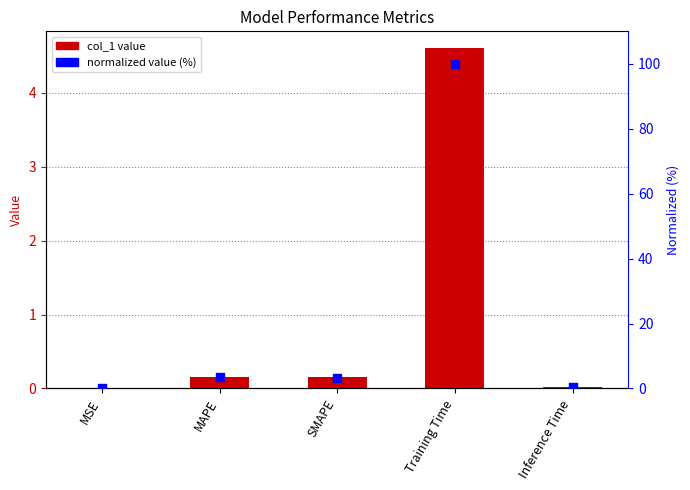

Which series has the widest spread of Y values?

normalized (%)